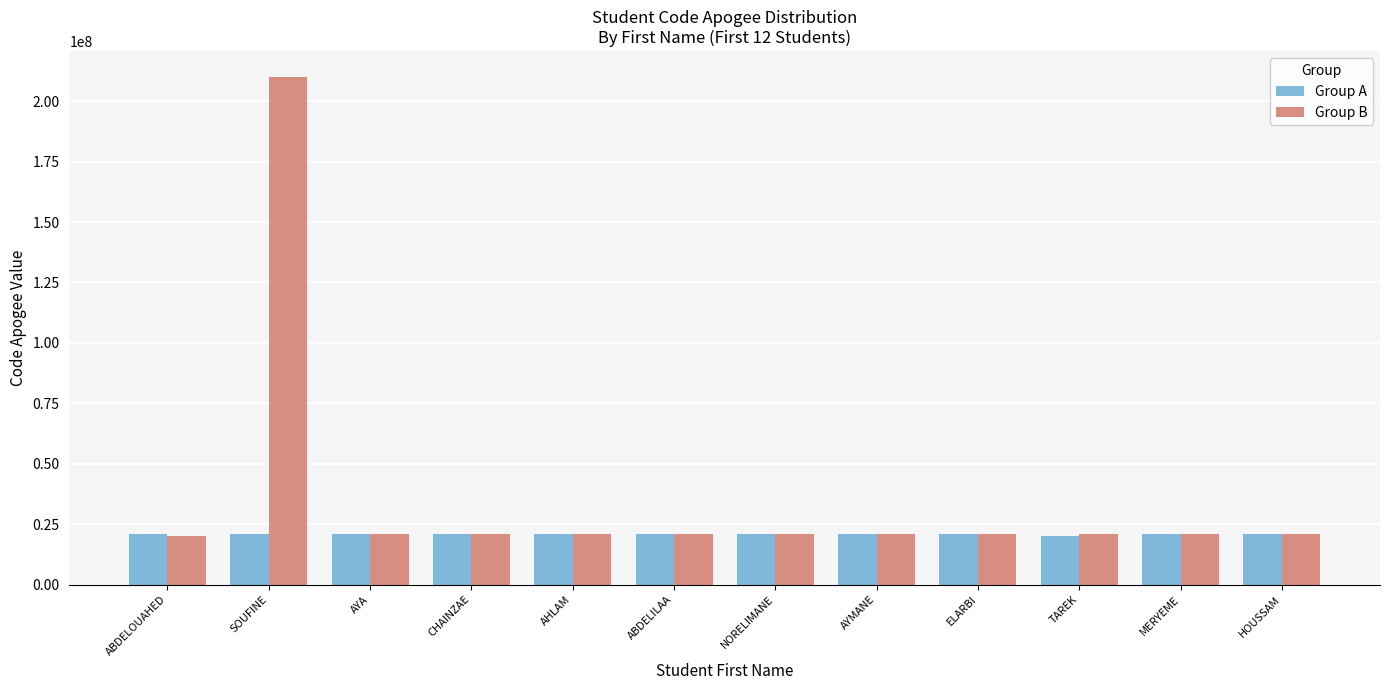

Count the number of categories in the chart.

12